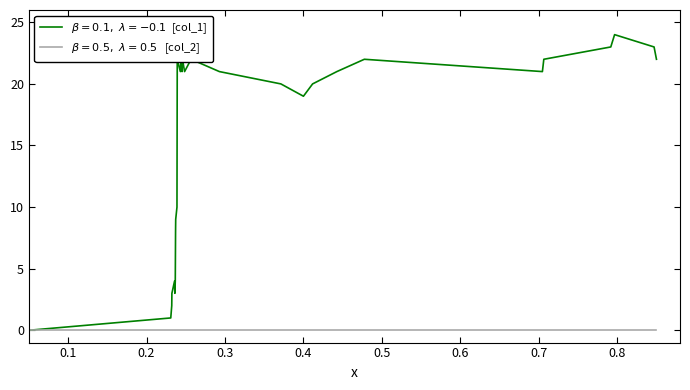

Does the chart display data point markers on the line(s)?

No